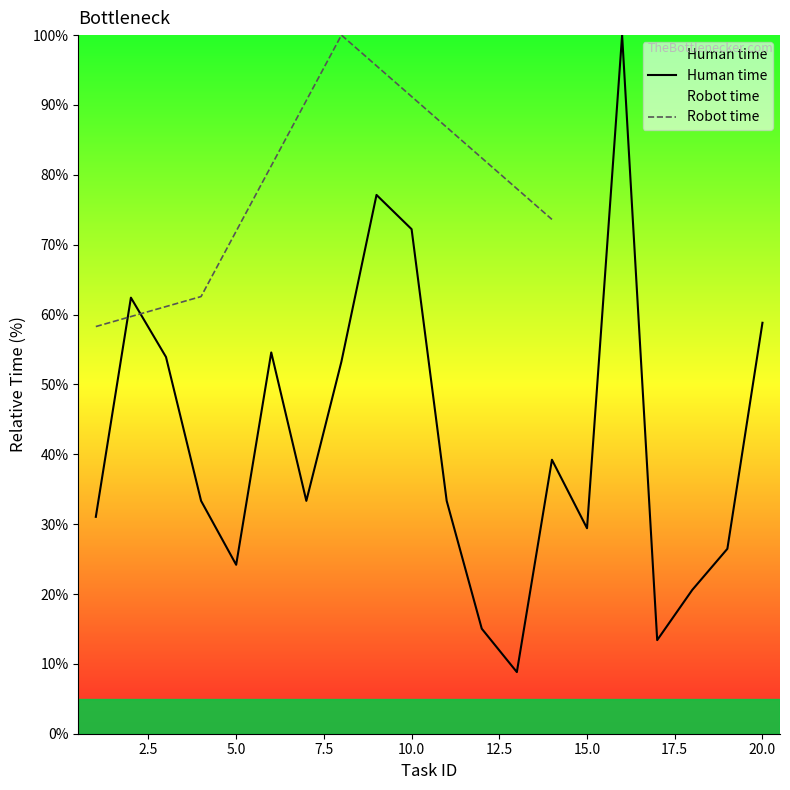

How many points are higher than both their immediate neighbors (excluding endpoints)?

5